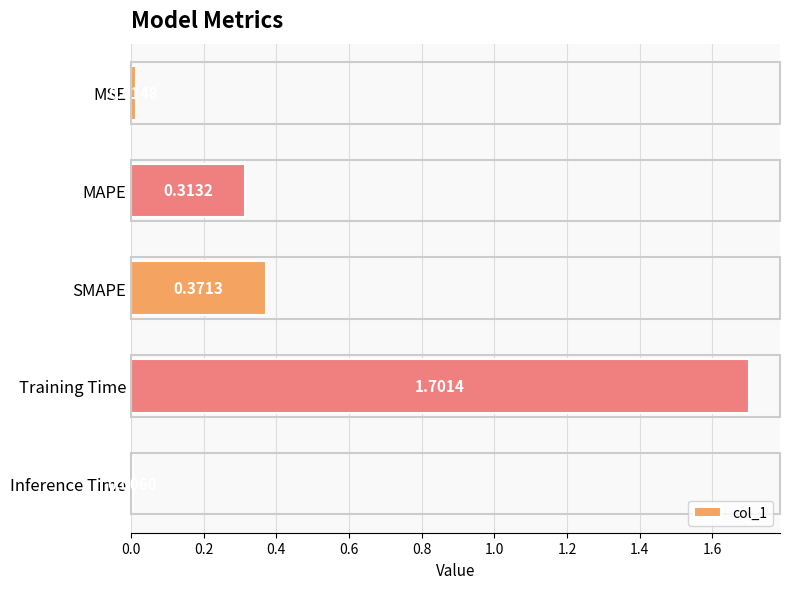

What is the change in value from SMAPE to Inference Time?

-0.4